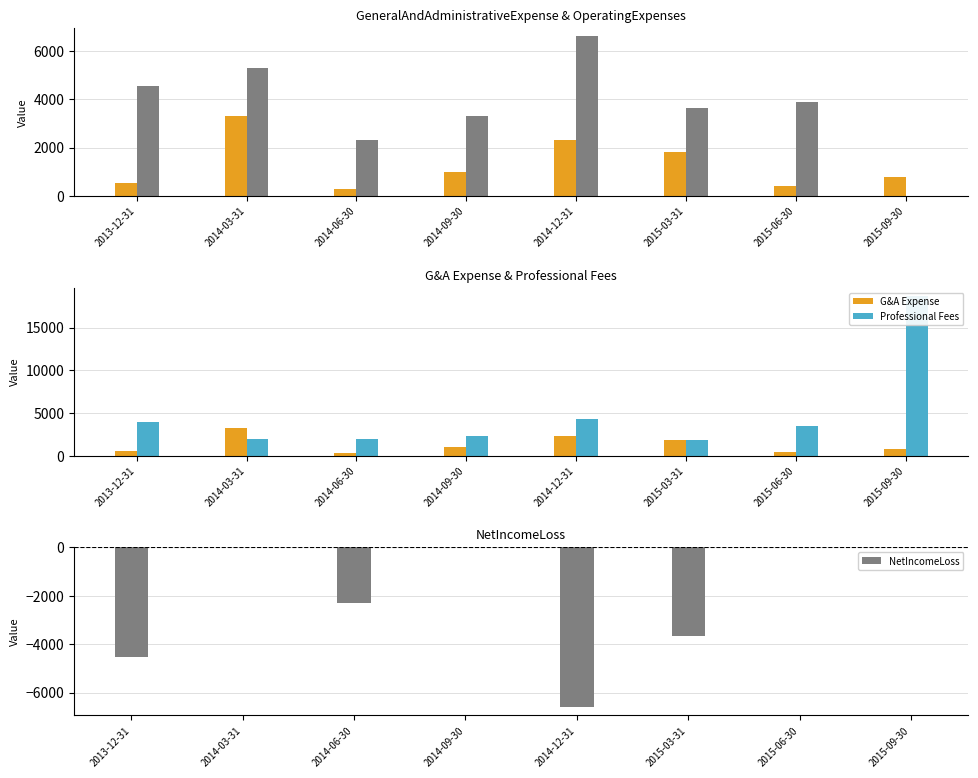

At which category does the chart reach its minimum across all series?

2015-09-30